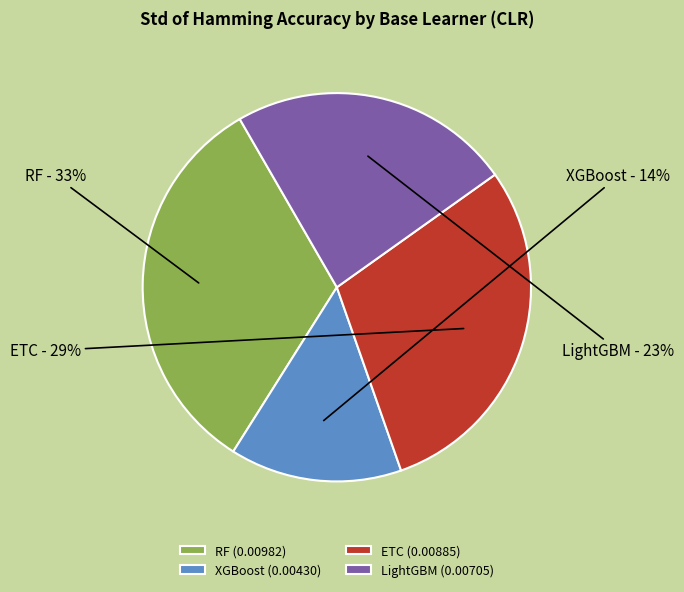

What is the largest slice in the pie chart?

RF